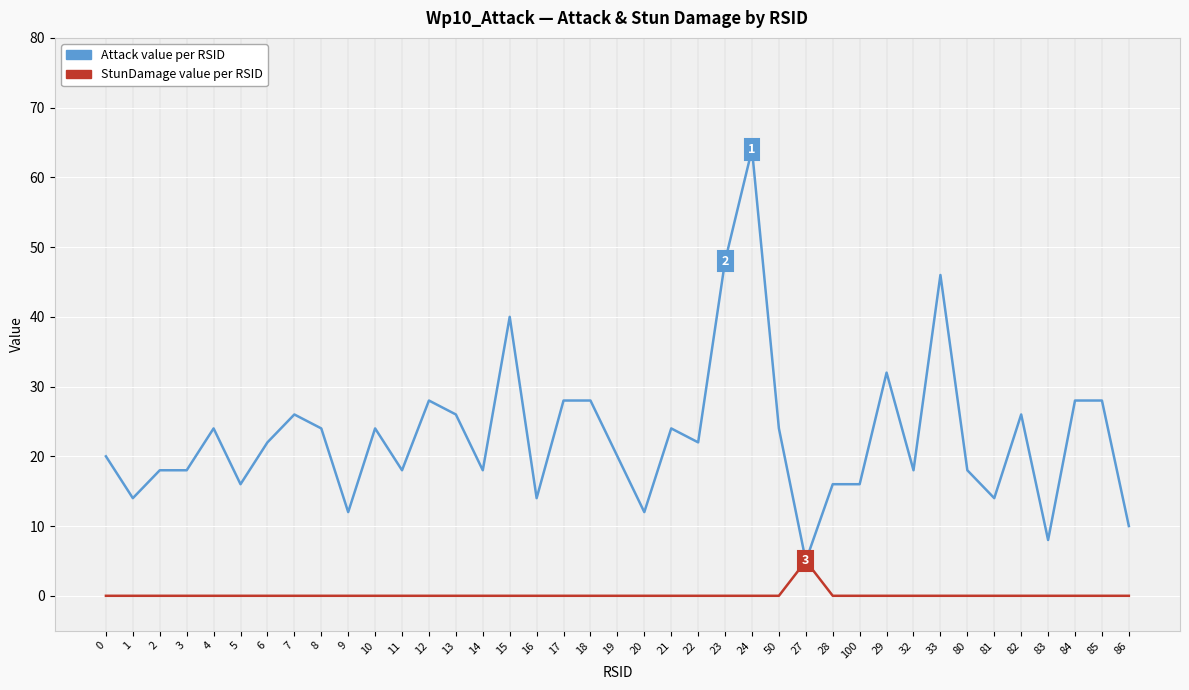

At which category is the sum across all series the highest?

24